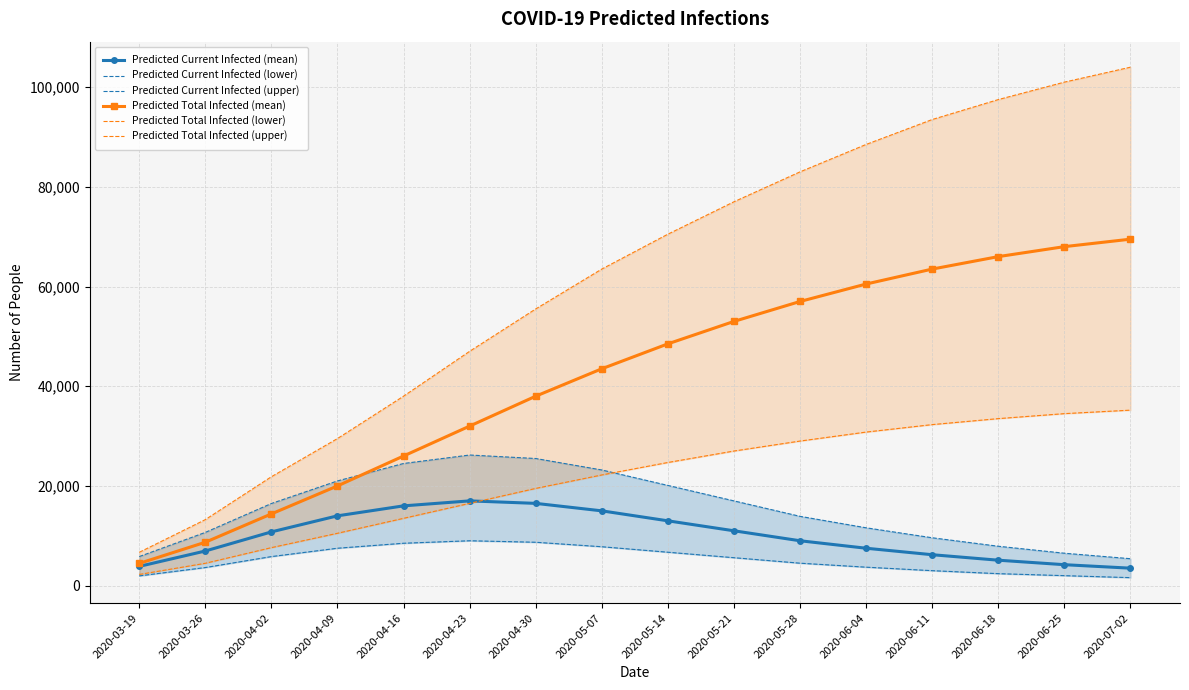

What is the sum of the Predicted Total Infected (upper) values at 2020-04-30 and 2020-05-14?

126000